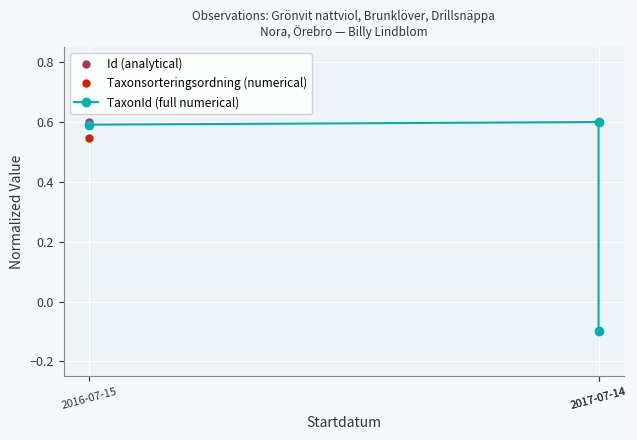

Which series has the widest spread of values?

Id (analytical)